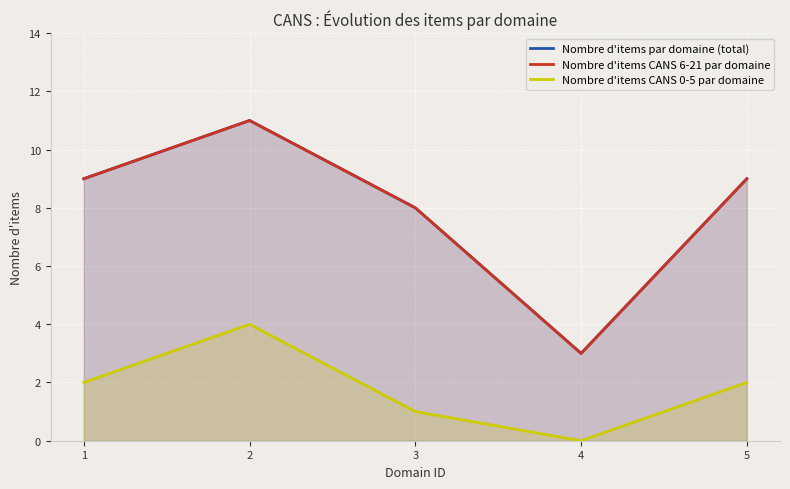

How many interior local valleys does the Nombre d'items par domaine (total) series have?

1